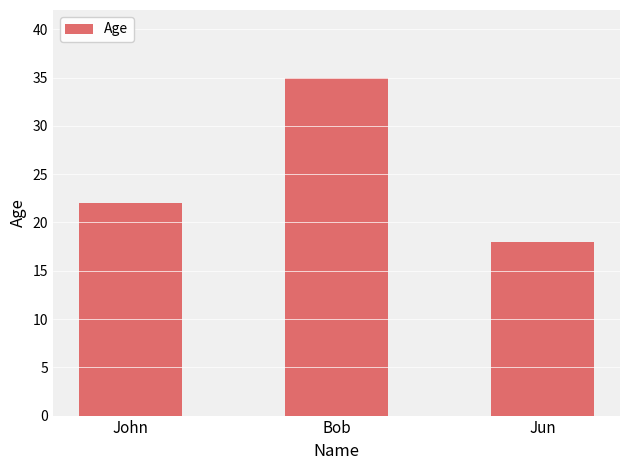

What is the change in value from John to Bob?

+13